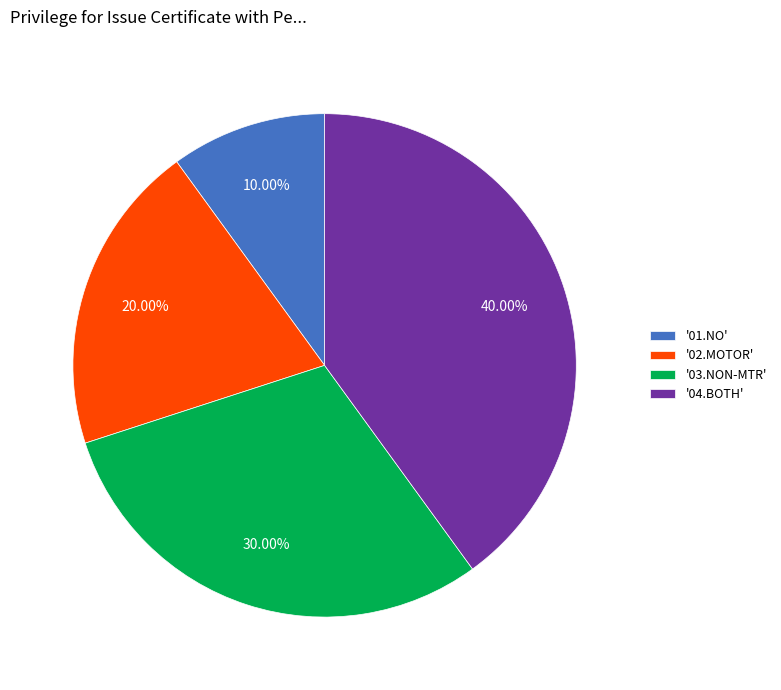

Is the sum of '03.NON-MTR' and '01.NO' greater than half?

No